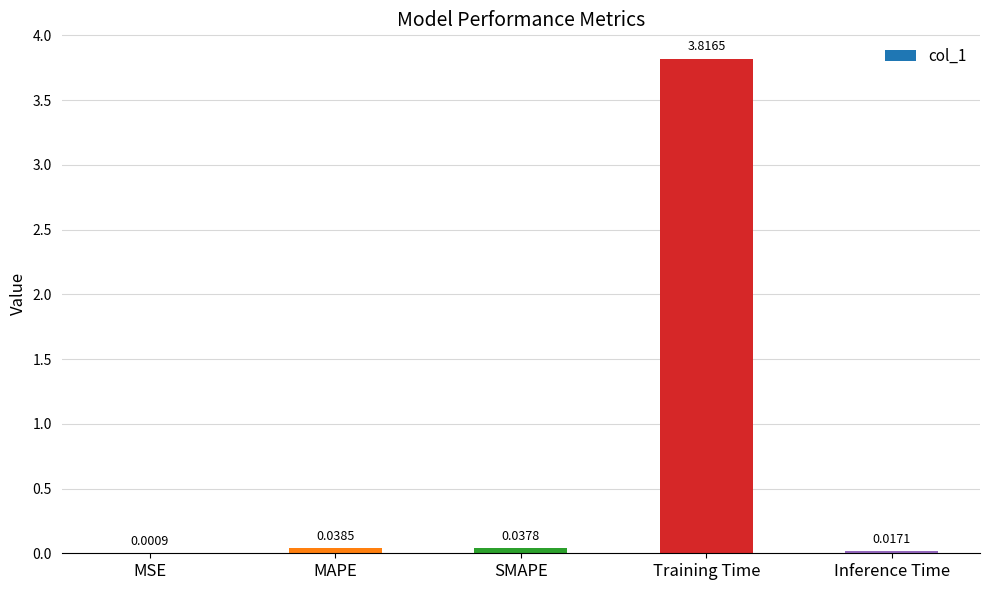

What is the change in value from SMAPE to Training Time?

+3.8